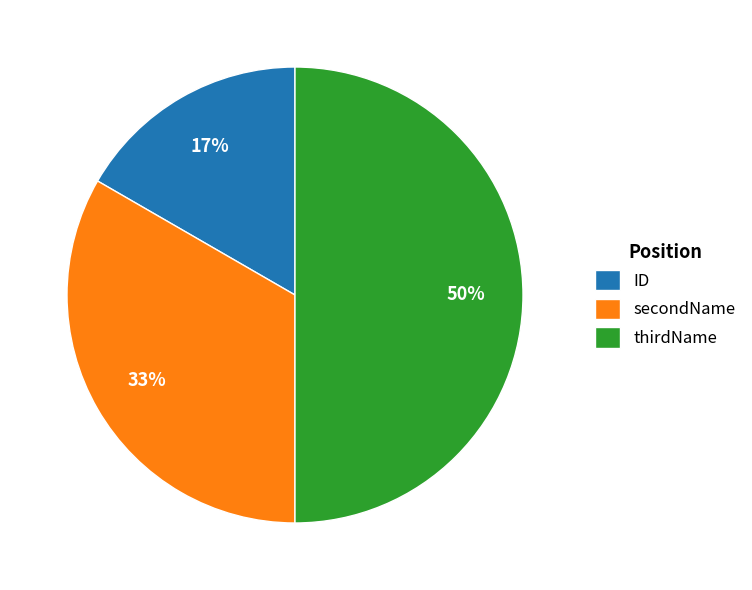

To the nearest percent, what is the difference between the largest and smallest slice percentages?

33%